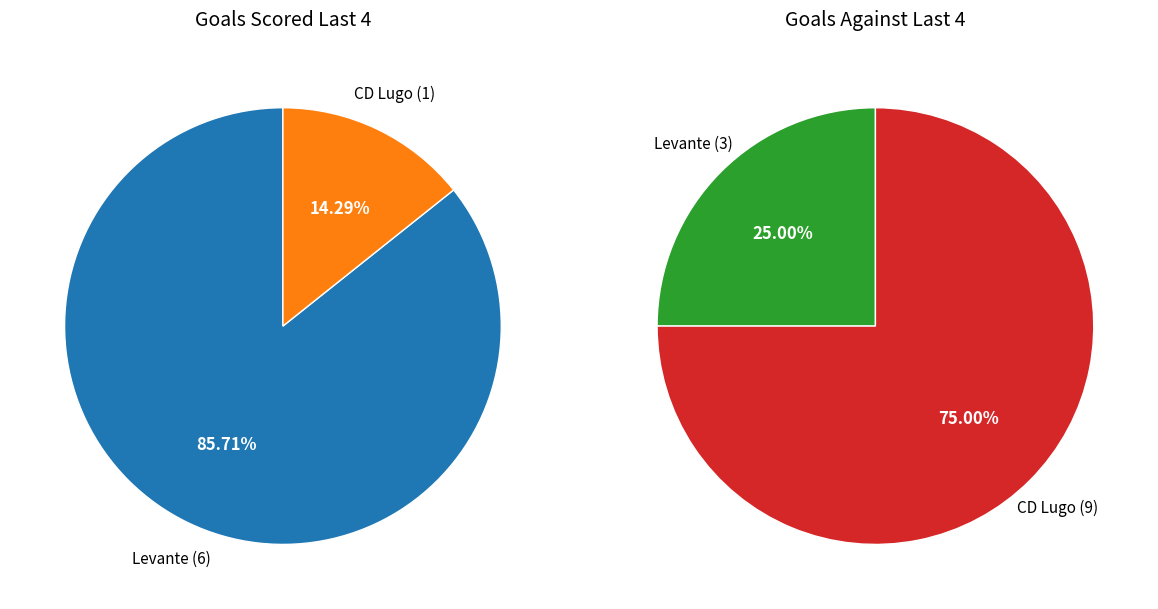

Does any single category account for the majority?

Yes